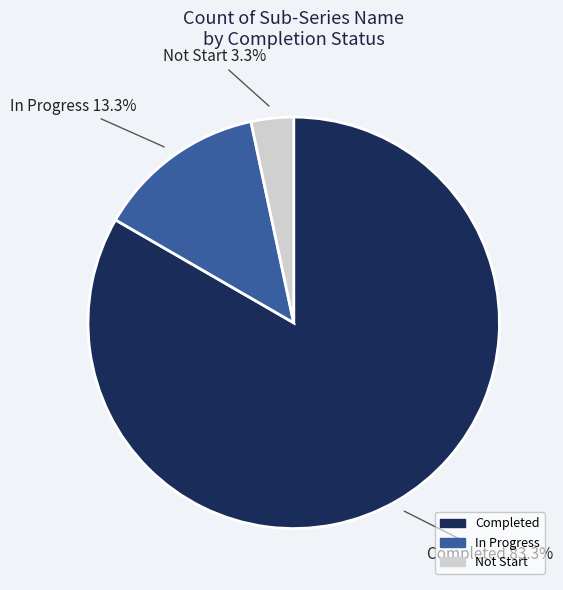

What is the ratio of the value at In Progress to the value at Not Start?

4.0